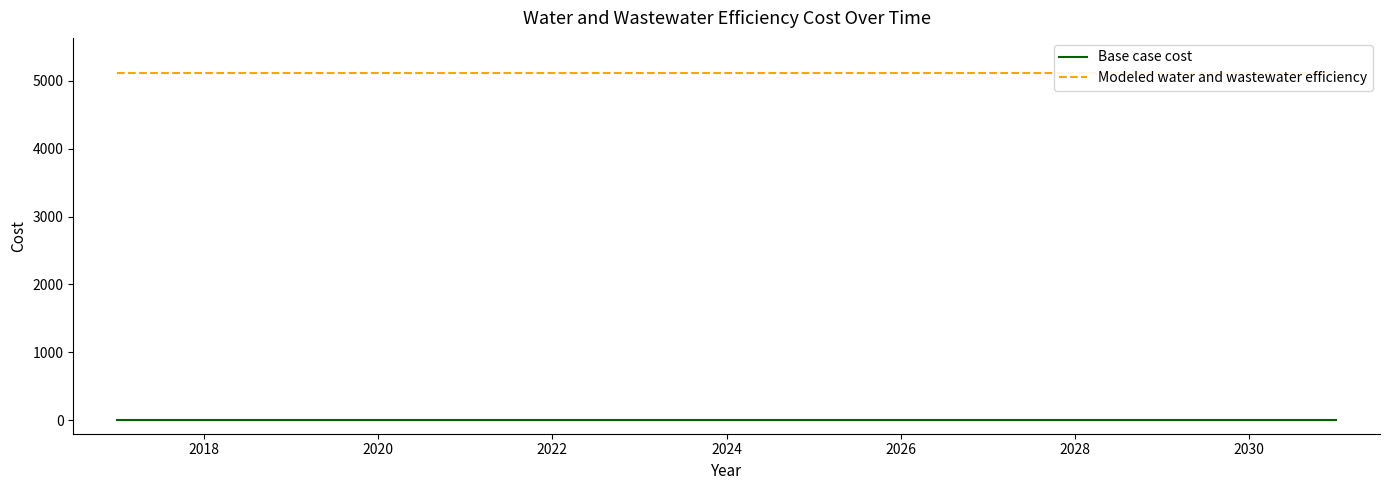

Which series has the largest total across all categories?

Modeled water and wastewater efficiency